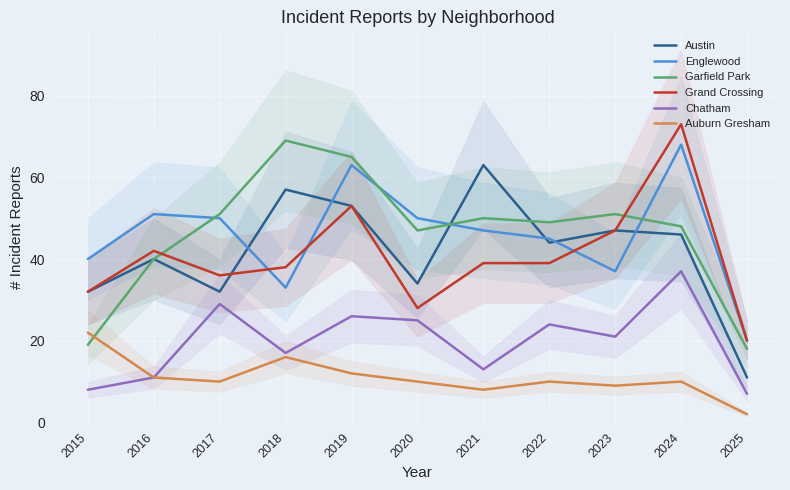

Is it true that Chatham equals 17 at 2018?

True